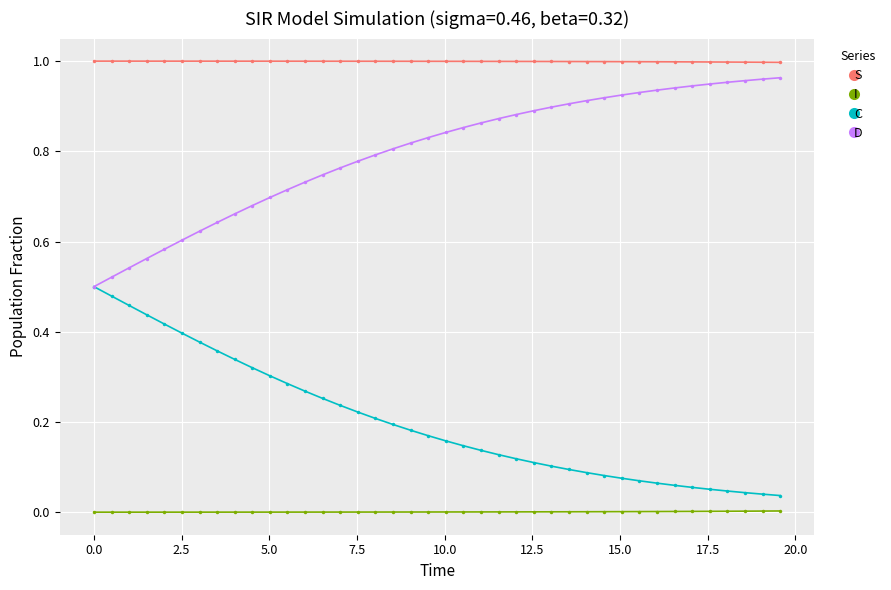

At how many categories does at least one series exceed 0?

40